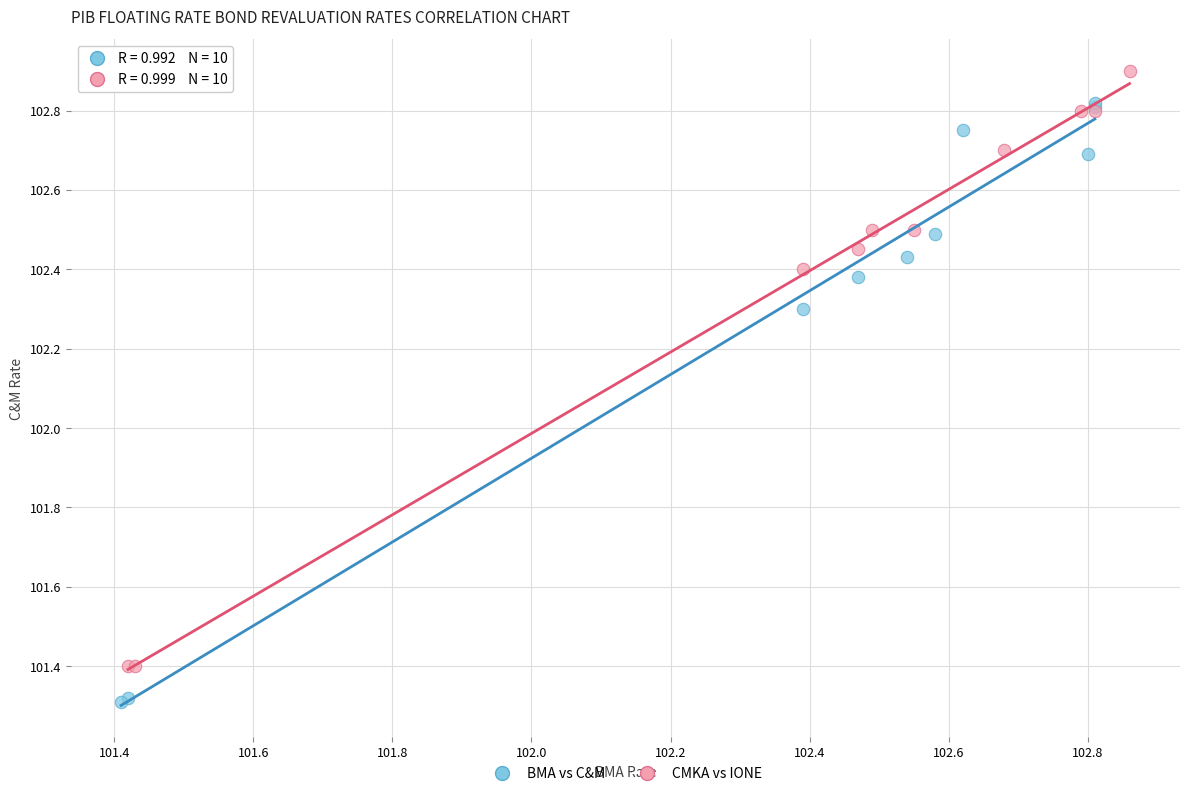

What are all the series names shown in the legend?

BMA vs C&M, CMKA vs IONE